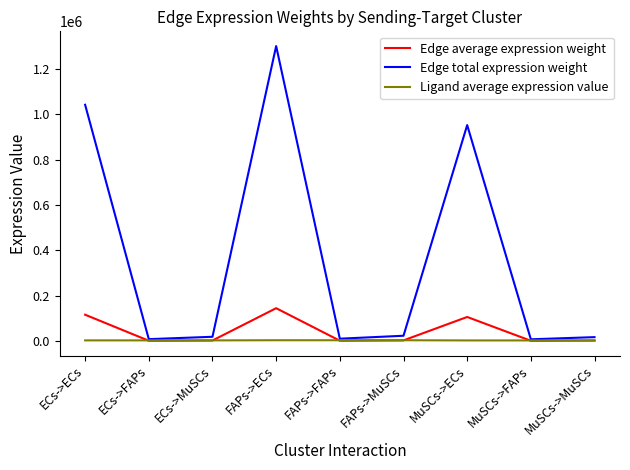

At which label does Edge total expression weight reach its peak?

FAPs->ECs